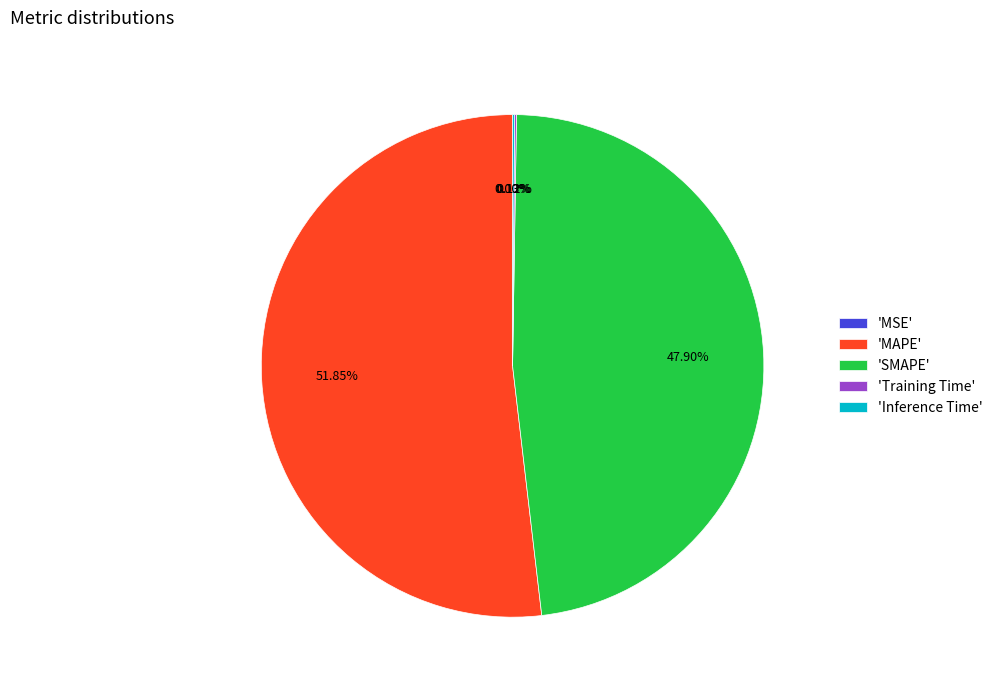

Which category has the biggest portion of the pie?

'MAPE'